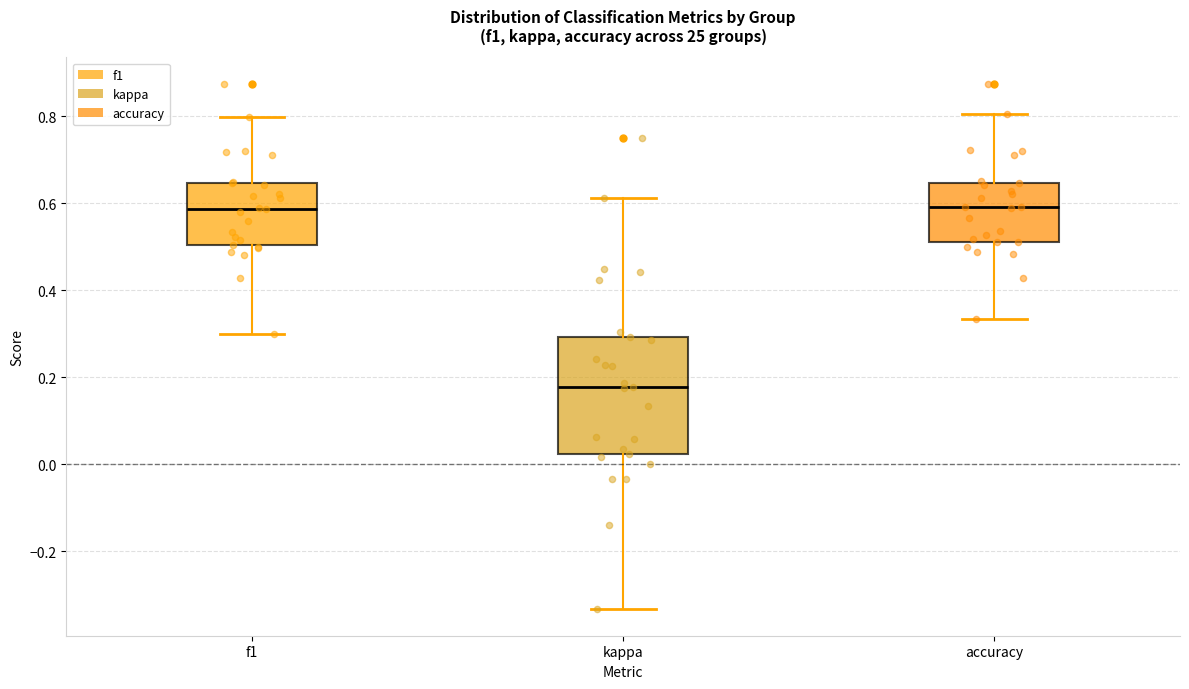

Where is the upper edge of the box for kappa on the y-axis? The values are not printed on the chart, so give them approximately, as read against the axis.

0.30